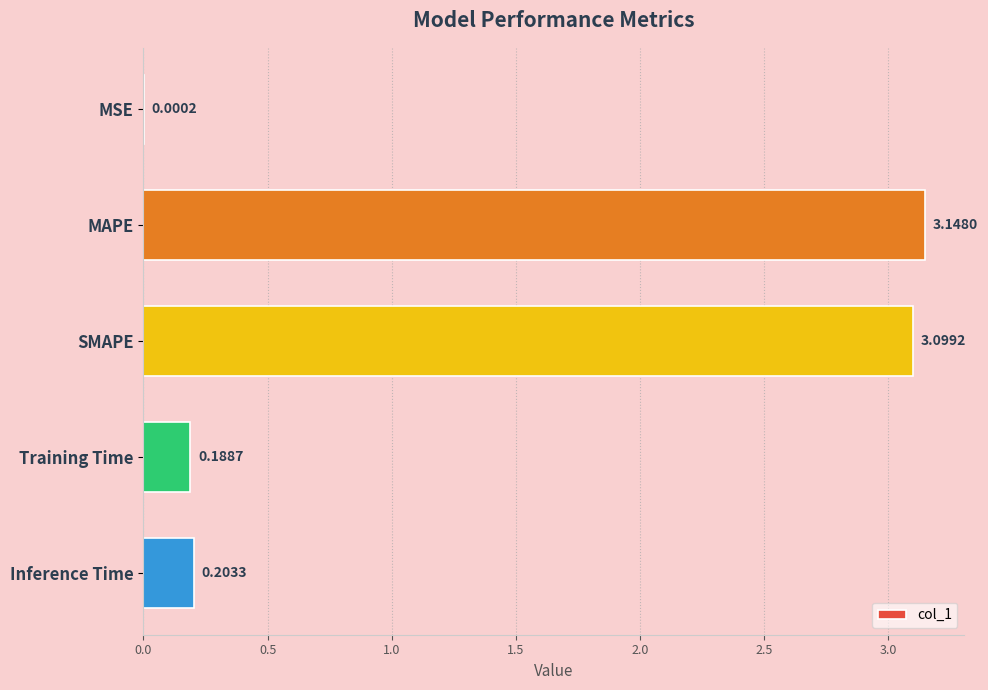

What is the sum of all values?

6.6